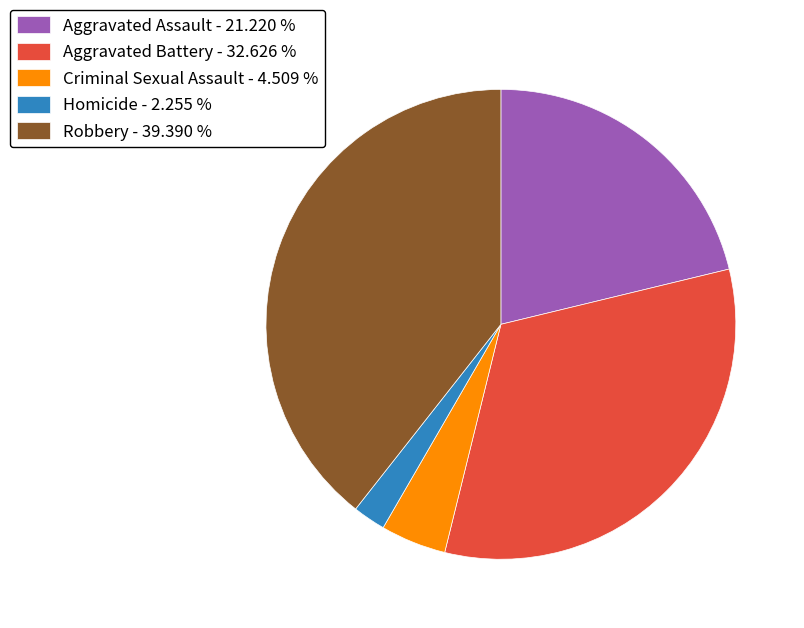

Does any single category account for the majority?

No